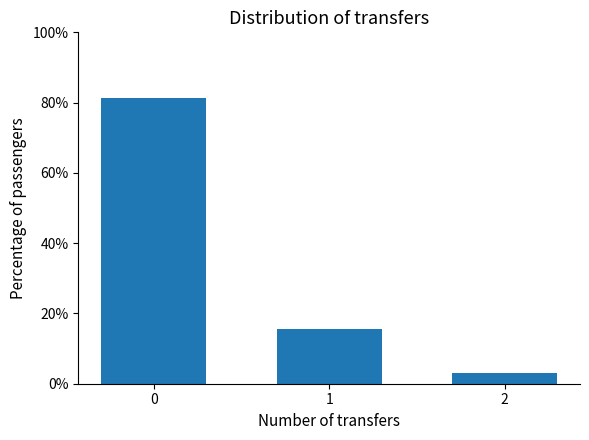

How many data points does each series have?

3